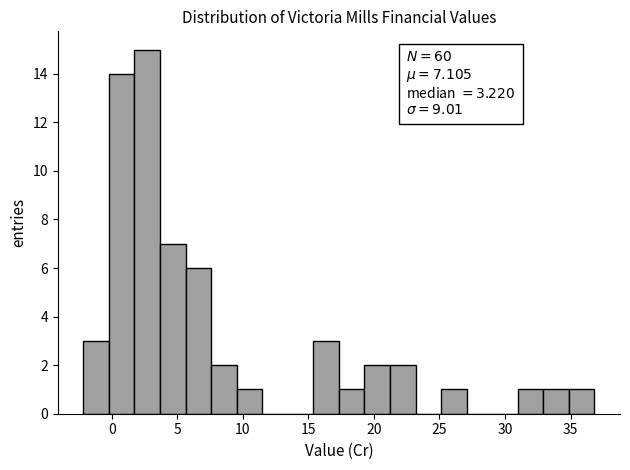

Around what value on the x-axis is the tallest bar? Give the approximate position of its centre, as read against the axis.

2.5